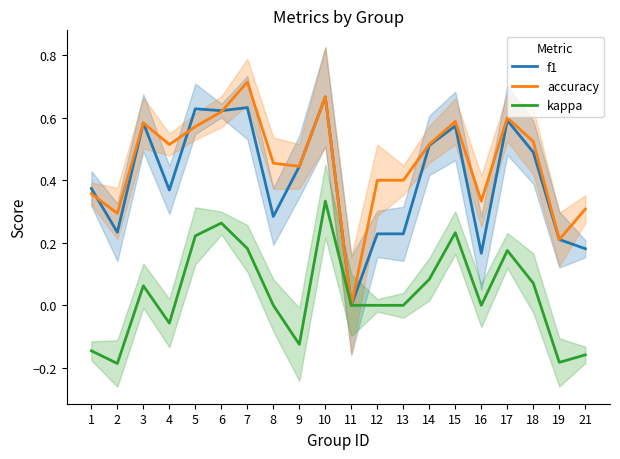

Is the value of accuracy at 1 greater than the value of kappa at 6?

Yes